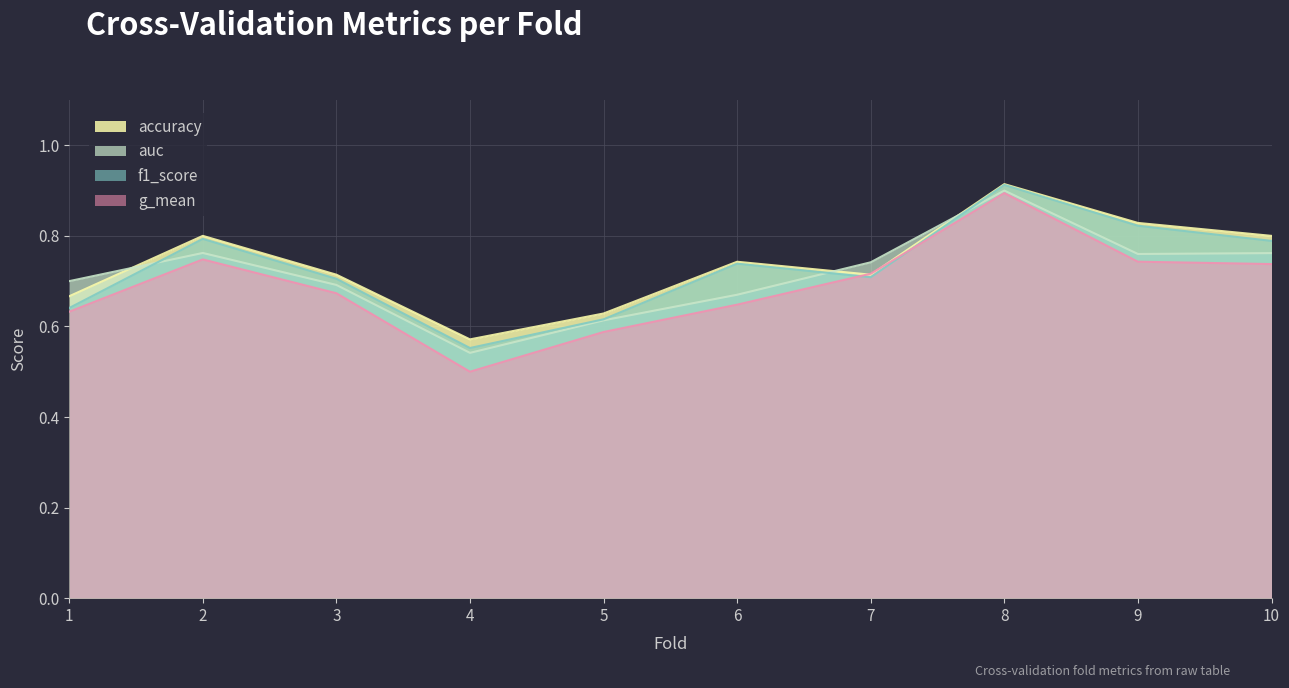

Reading right to left, transcribe all the data shown in this chart.

accuracy: 0.8	0.8	0.9	0.7	0.7	0.6	0.6	0.7	0.8	0.7
auc: 0.8	0.8	0.9	0.7	0.7	0.6	0.5	0.7	0.8	0.7
f1_score: 0.8	0.8	0.9	0.7	0.7	0.6	0.6	0.7	0.8	0.6
g_mean: 0.7	0.7	0.9	0.7	0.6	0.6	0.5	0.7	0.7	0.6